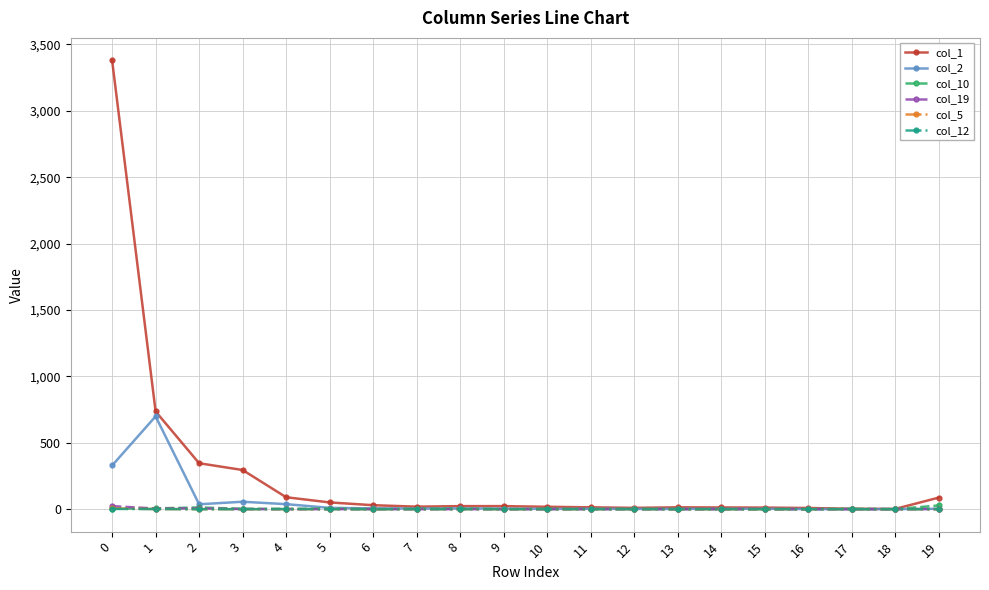

Which series has the widest spread of values?

col_1